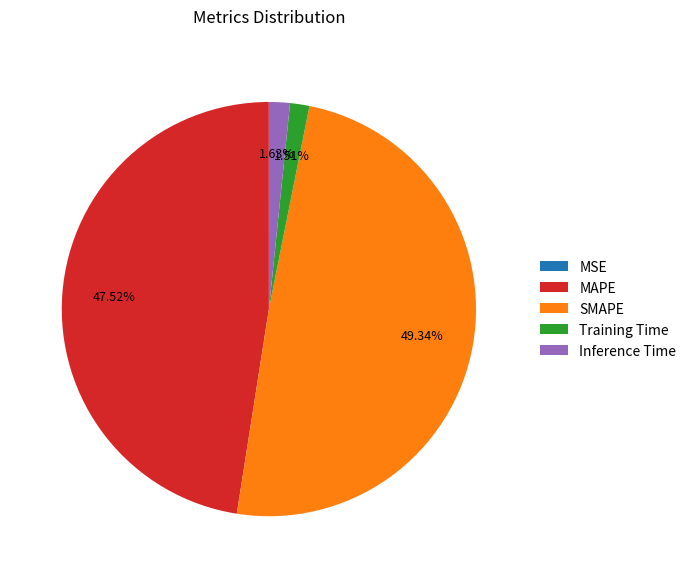

To the nearest percent, what is the difference between the Inference Time and MAPE slice percentages?

46%